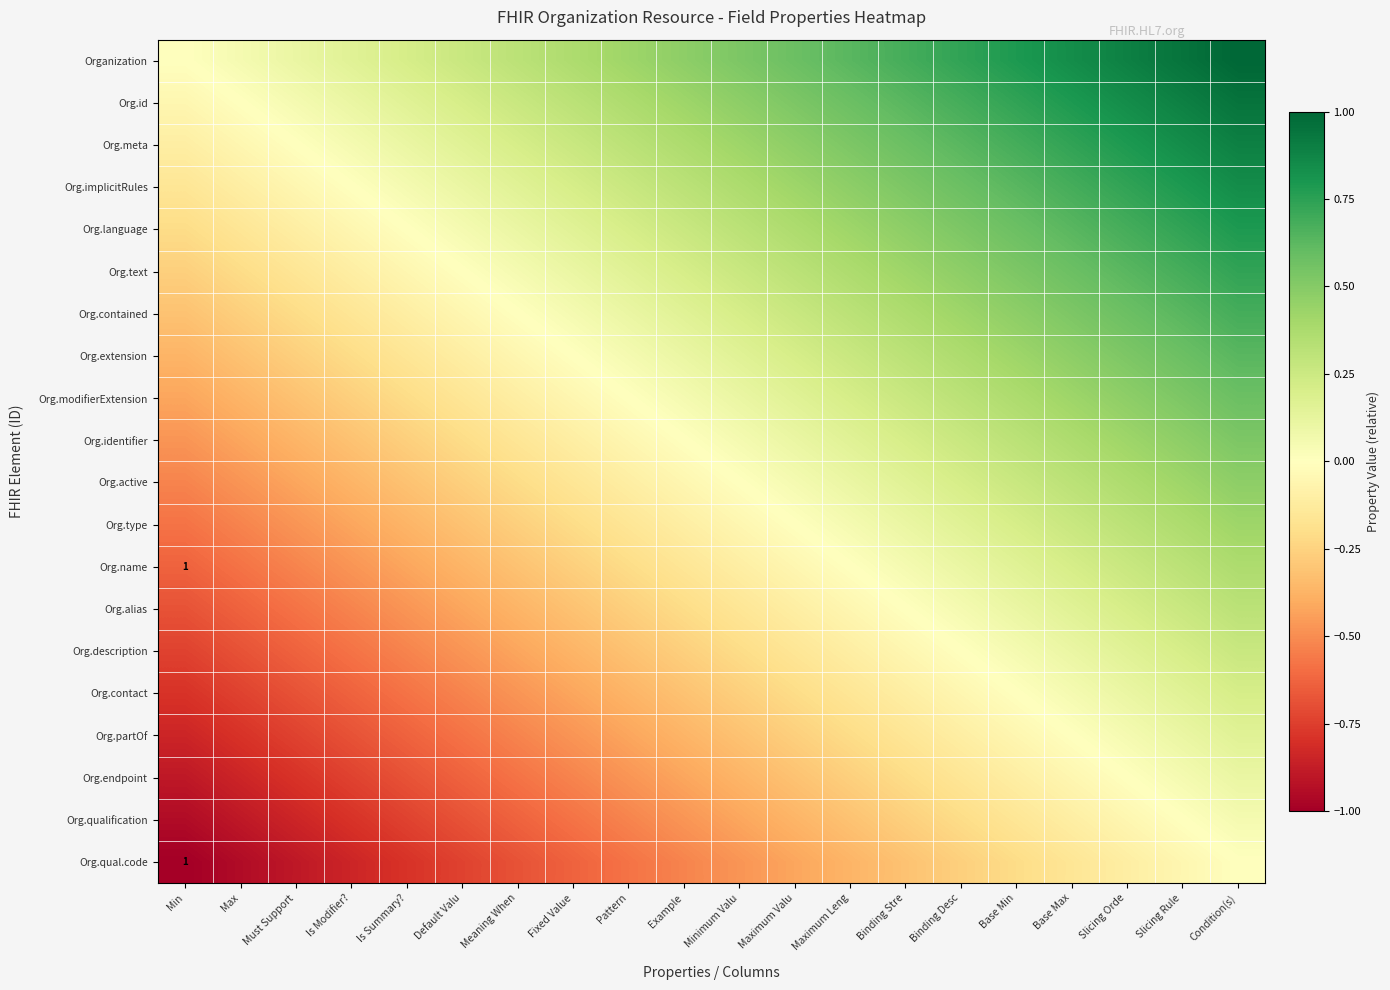

Which series has the largest total across all categories?

Organization